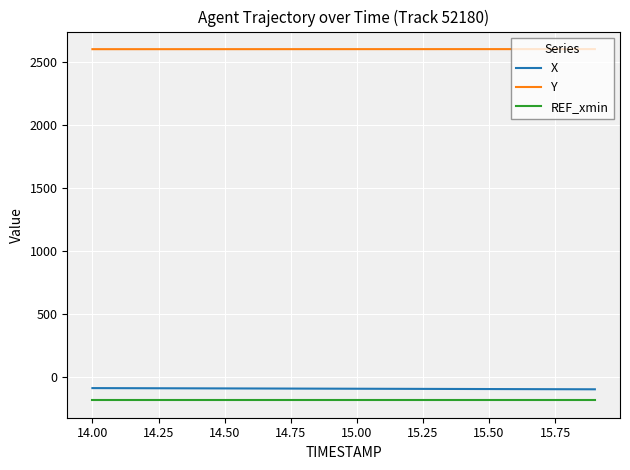

What is the minimum value shown in the chart?

-180.0